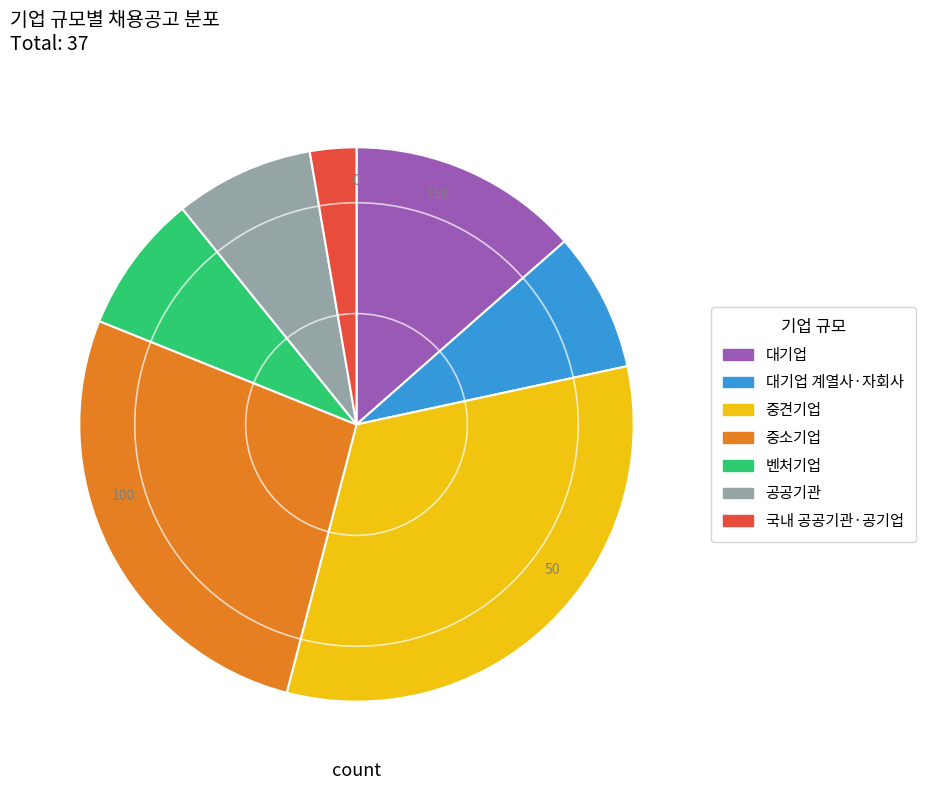

The 중견기업 slice represents 22% of the pie. True or false?

False